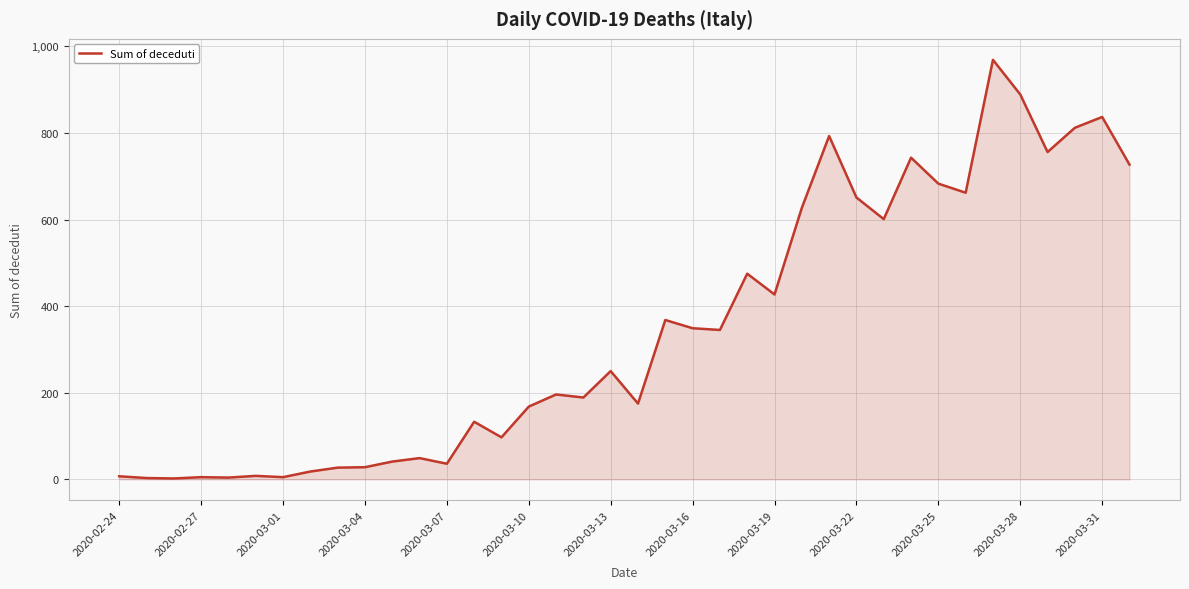

What is the greatest value displayed?

969